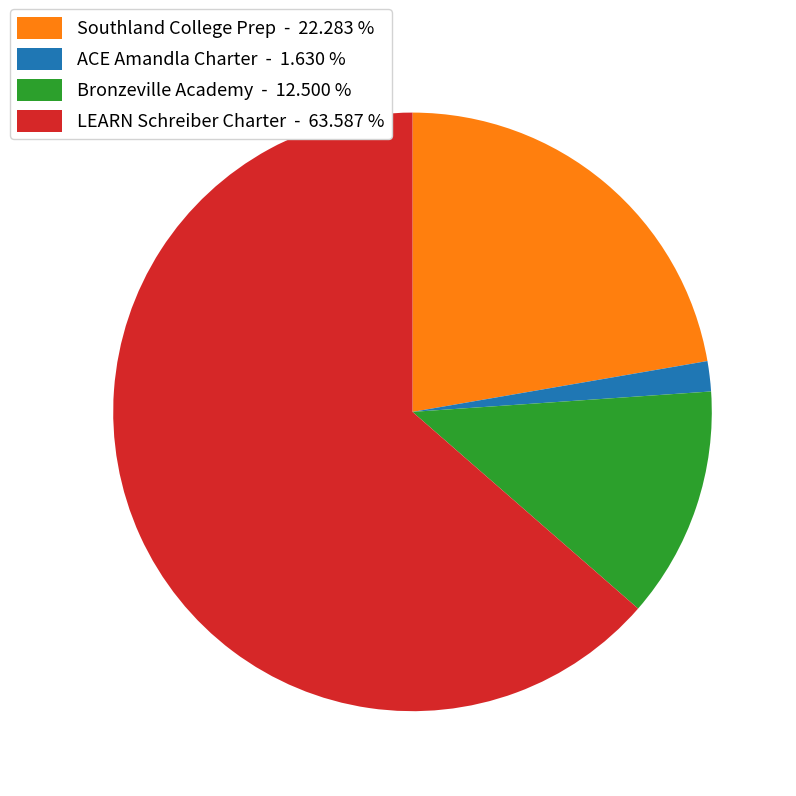

Count the number of slices in the pie.

4